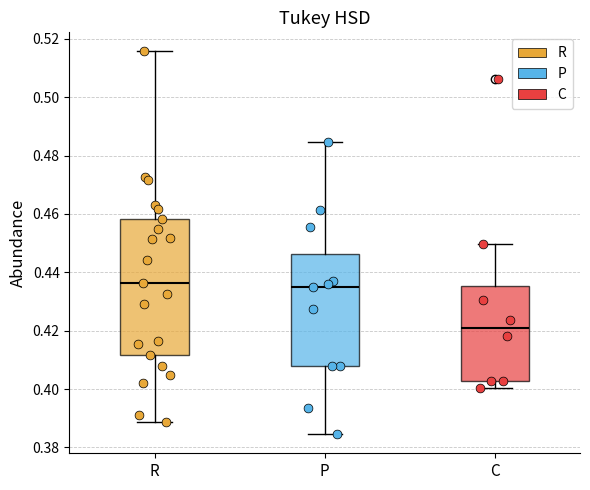

Which box has the lowest median line?

C